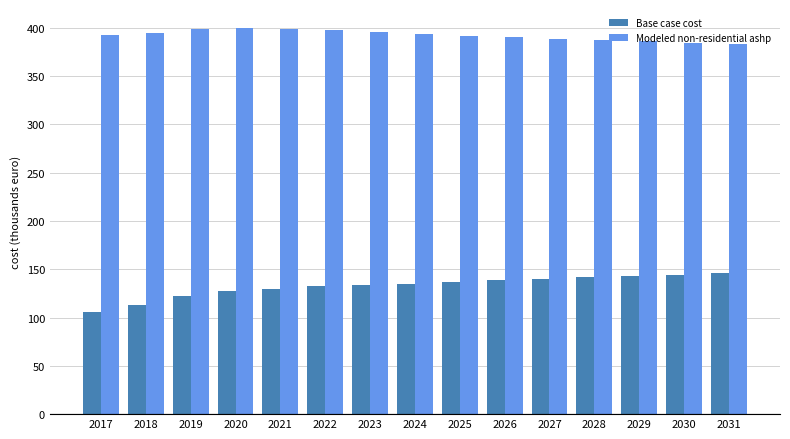

Count the number of categories in the chart.

15